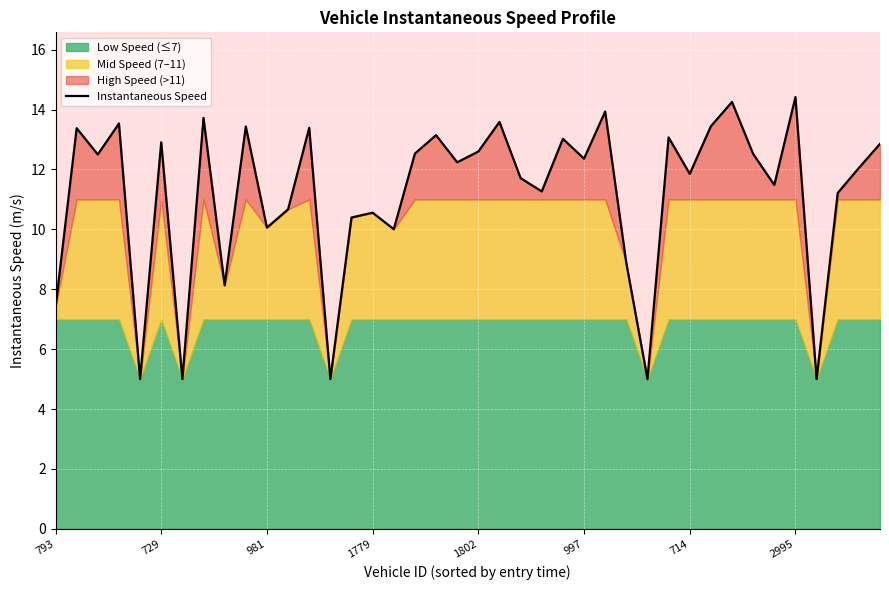

The chart shows a value of 13.4 at 31. True or false?

True